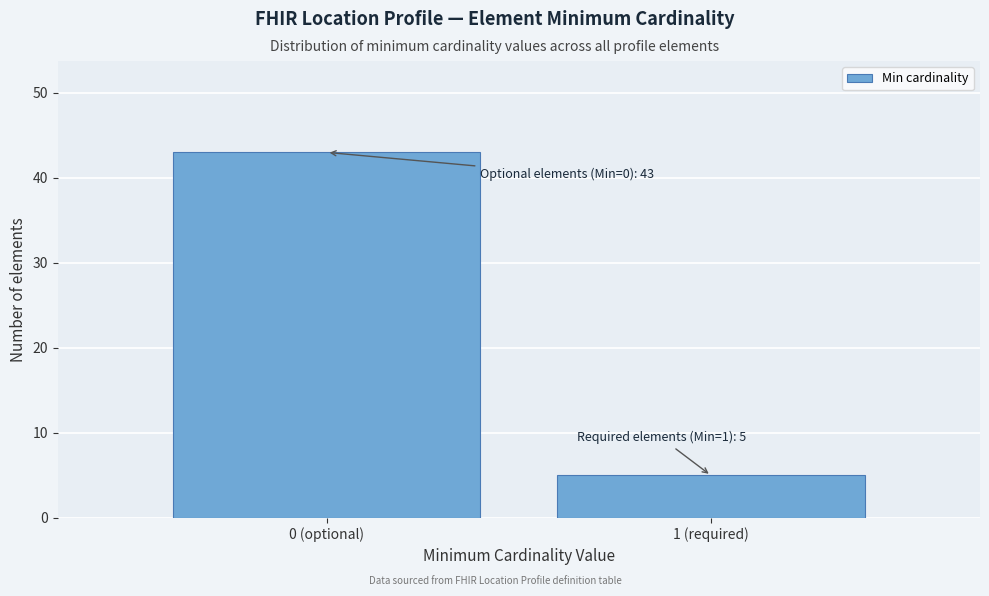

Reading left to right, what are all the values shown in this chart?

43	5